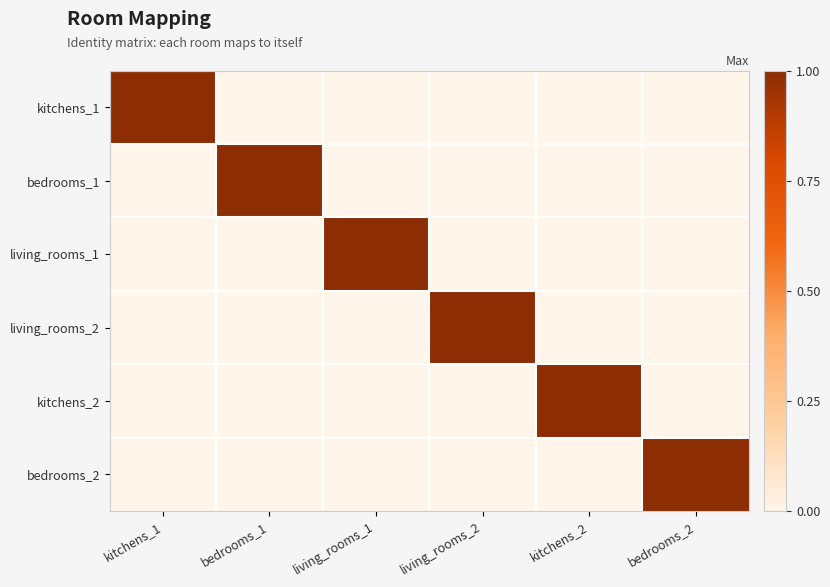

At which category is the sum across all series the highest?

kitchens_1